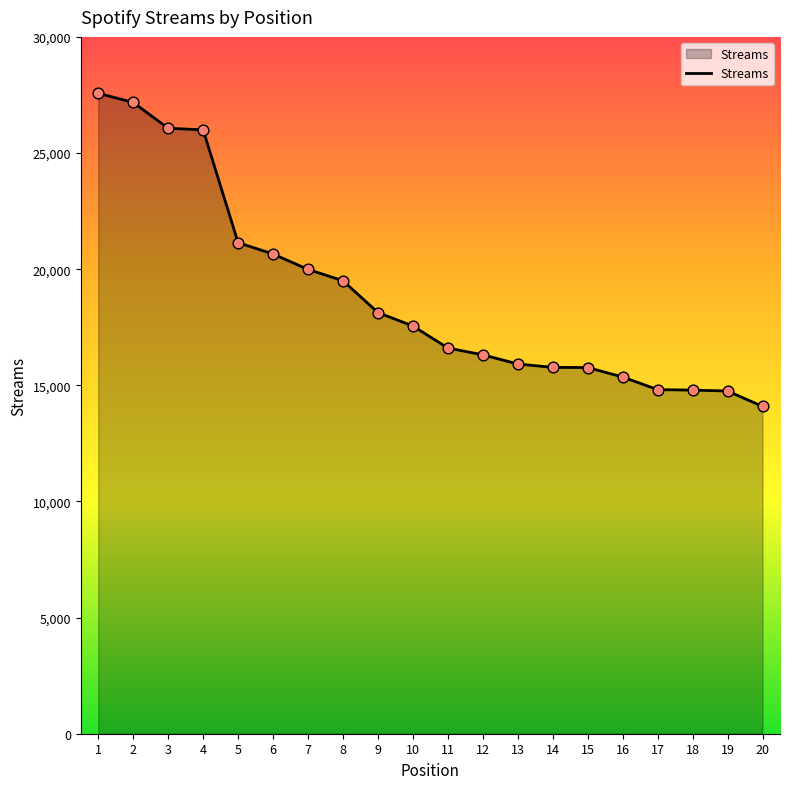

What is the change in value from 5 to 18?

-6347